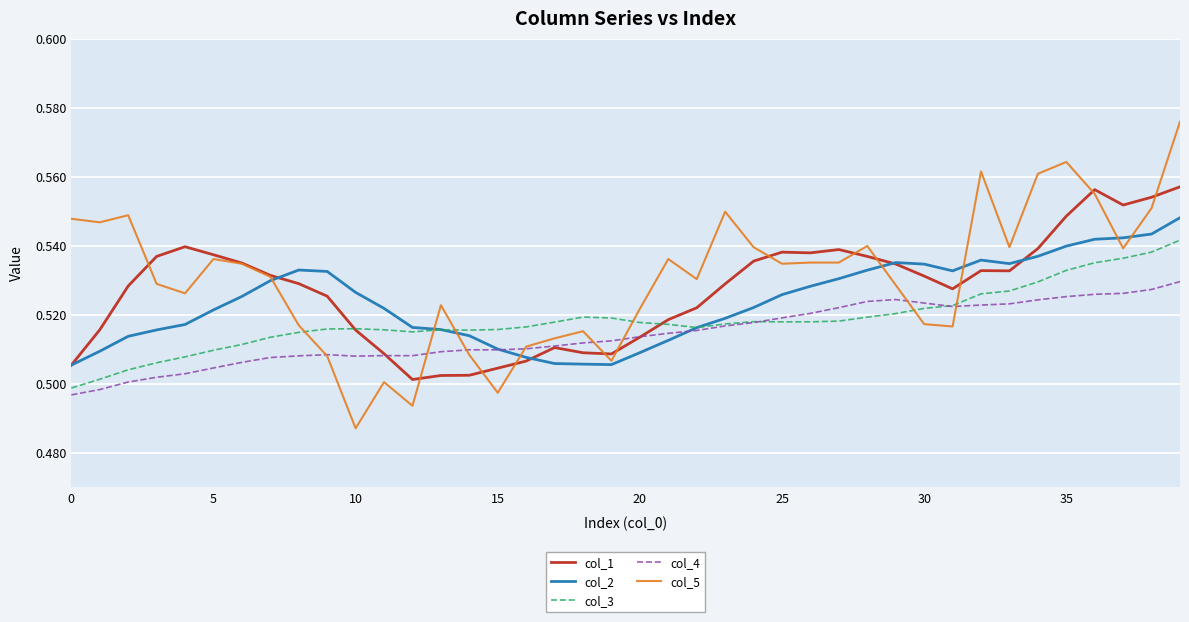

List the series in order of their overall mean, lowest first.

col_4, col_3, col_2, col_1, col_5